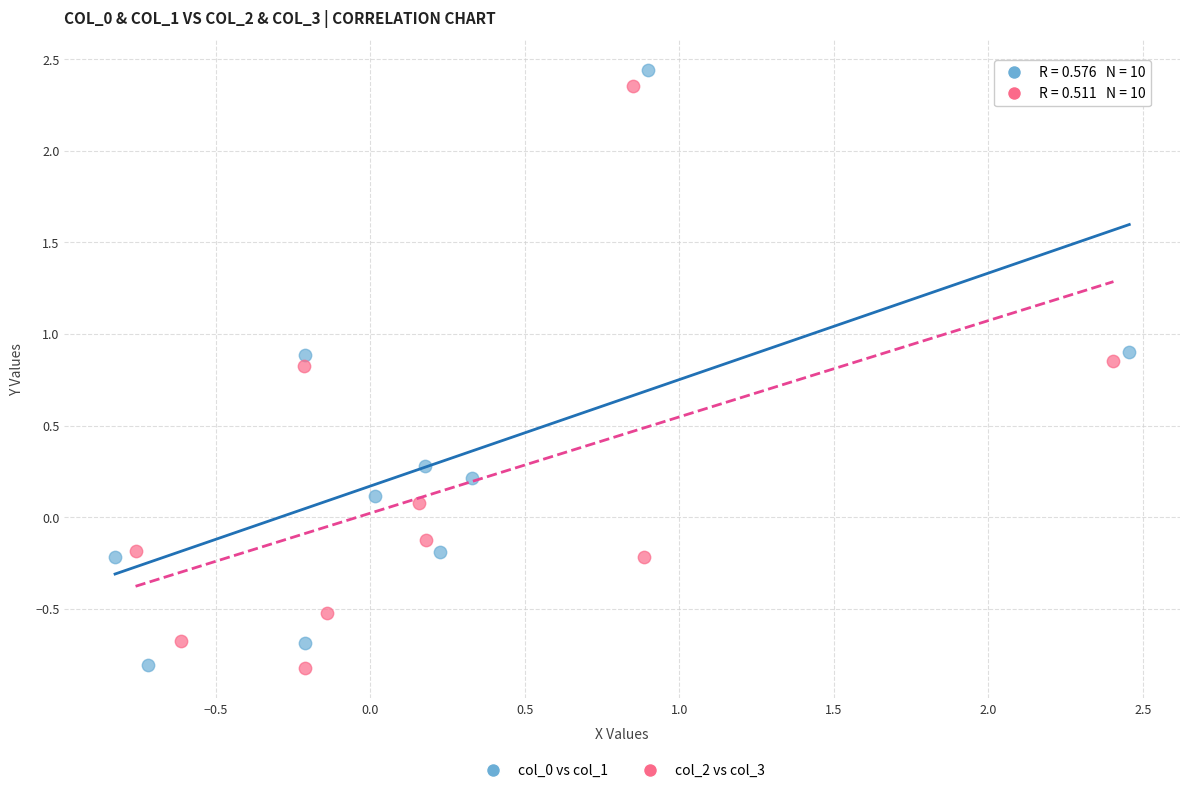

What are all the series names shown in the legend?

col_0 vs col_1, col_2 vs col_3